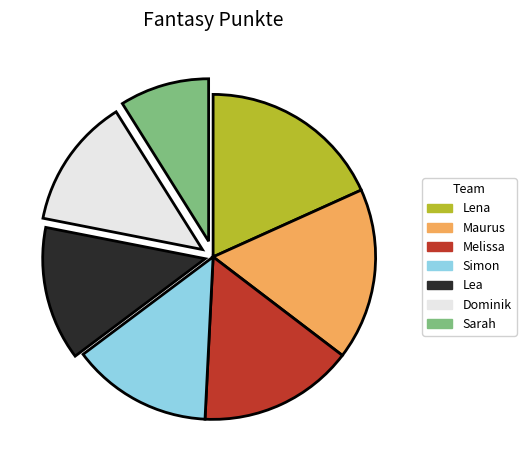

Is it true that Simon is 19% of the pie?

False